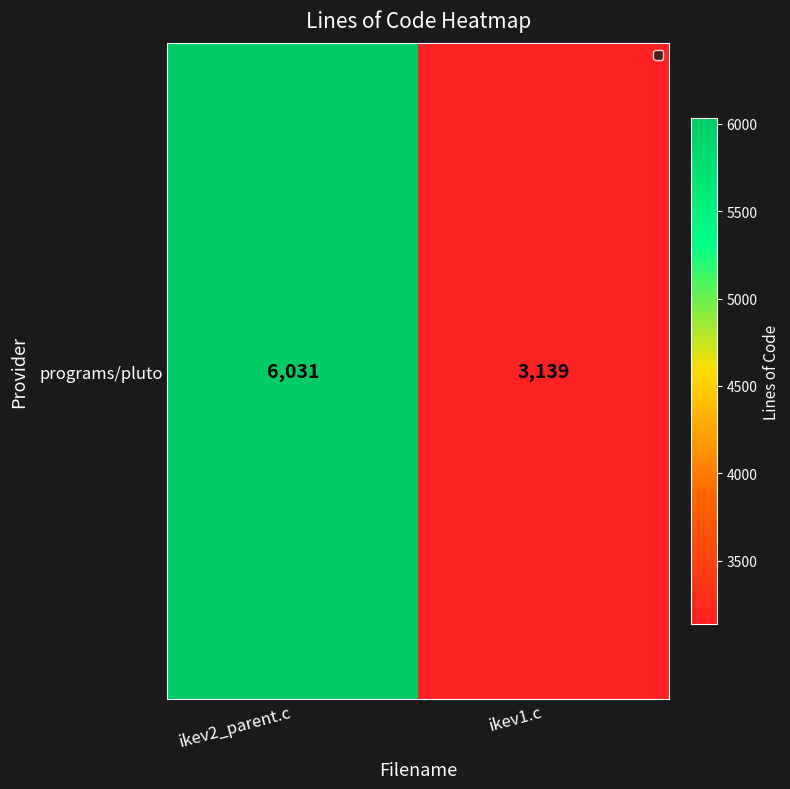

Which category has the highest value across all series?

ikev2_parent.c